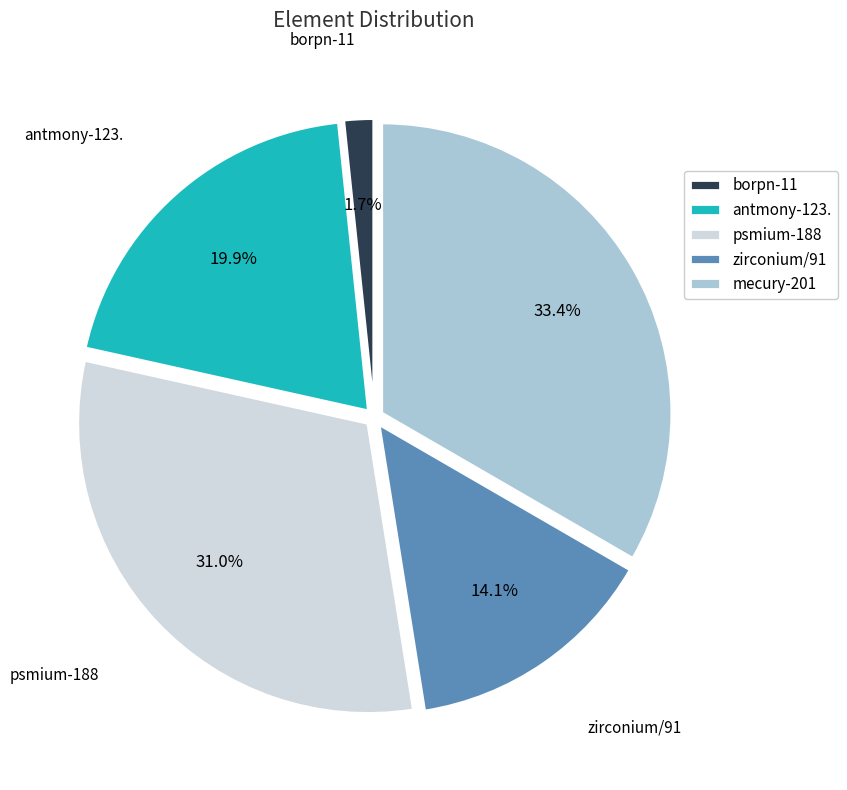

Approximately how many times larger is the value at antmony-123. compared to mecury-201?

0.6